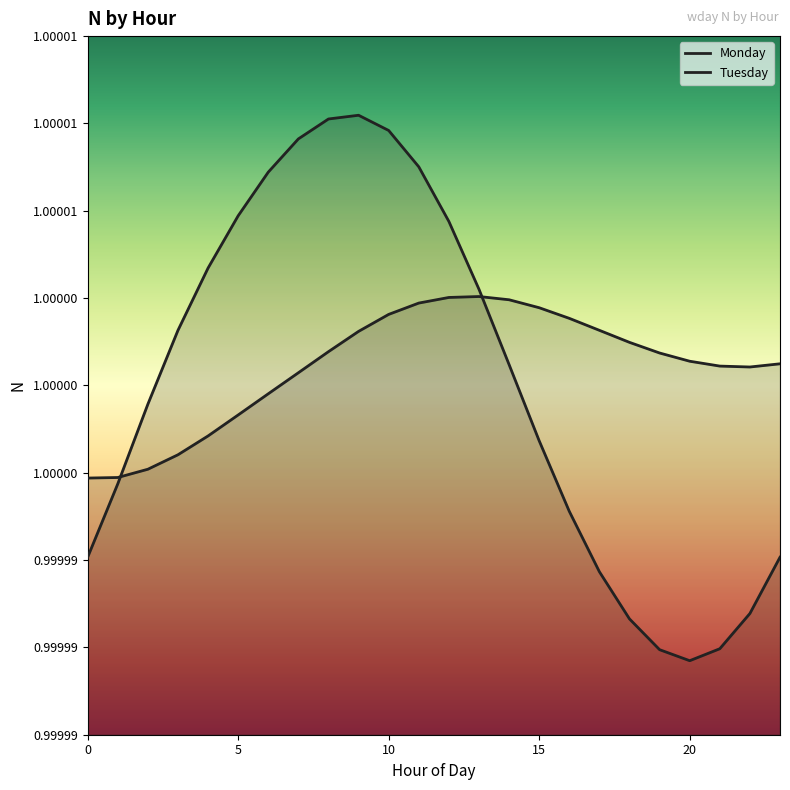

List the series in order of their overall mean, highest first.

Tuesday, Monday